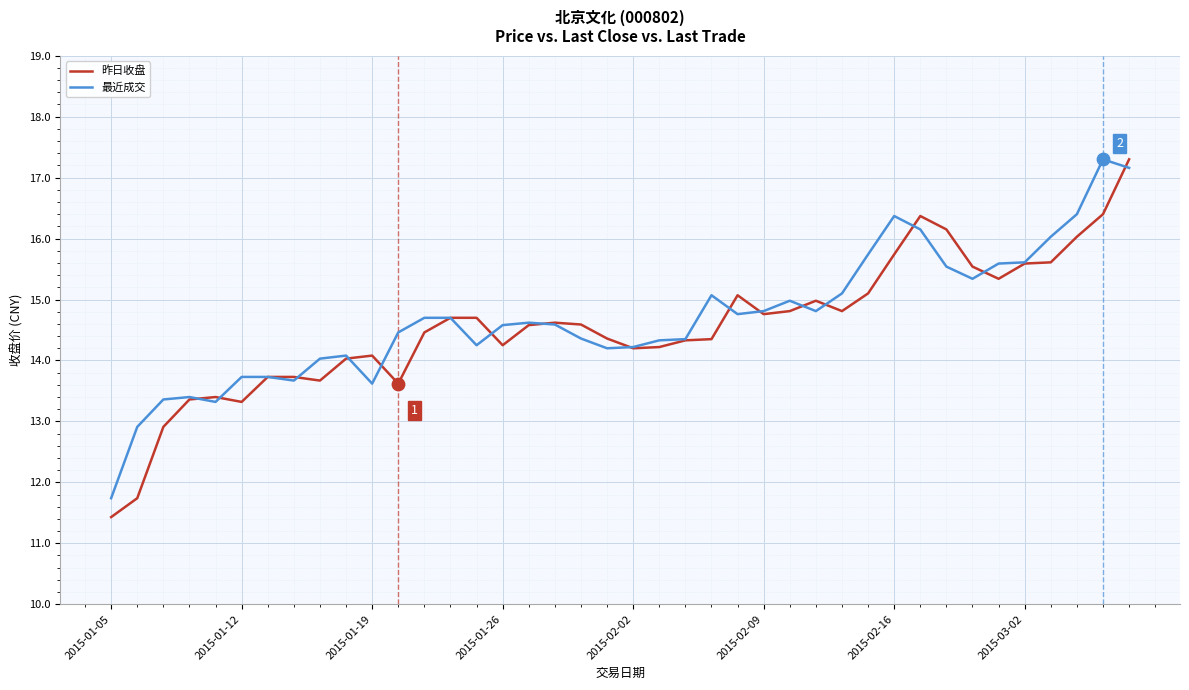

Which series has the largest range (max minus min)?

昨日收盘